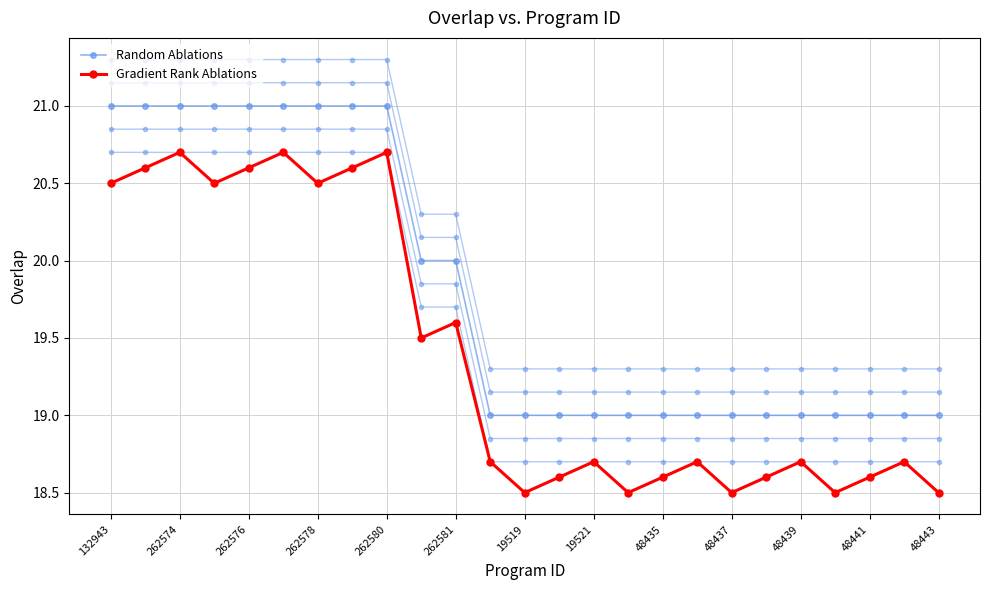

What are all the series names shown in the legend?

Random Ablations, Gradient Rank Ablations